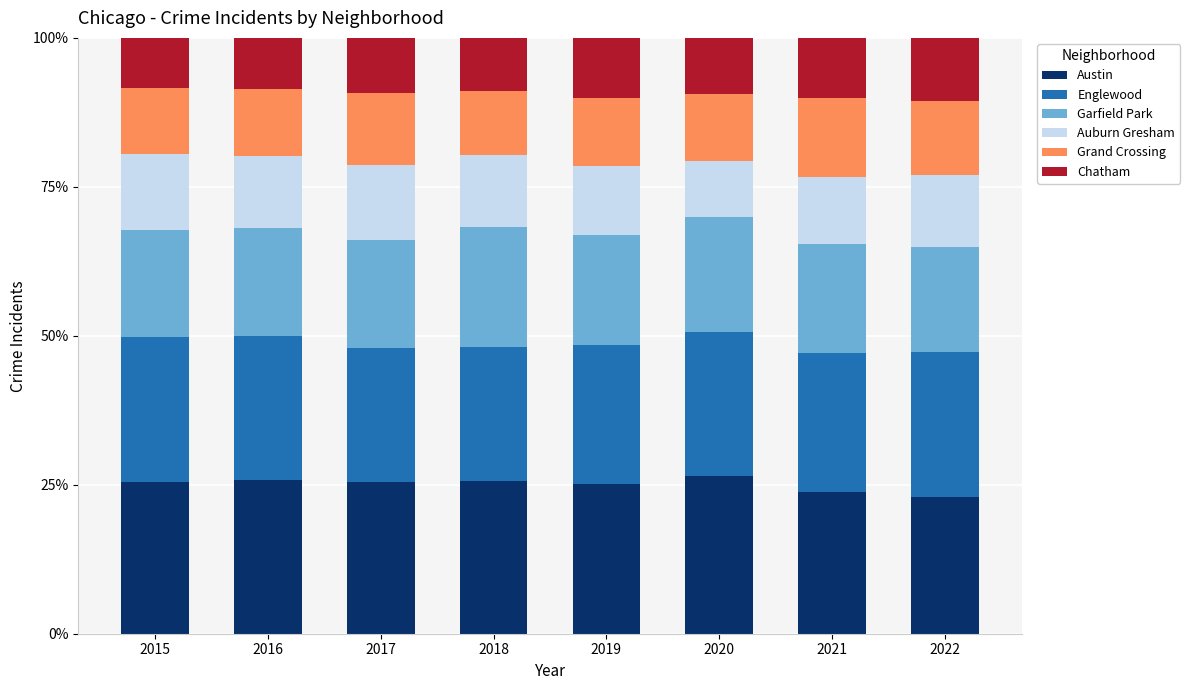

What is the difference between the second highest and minimum values in the Austin series?

2.9